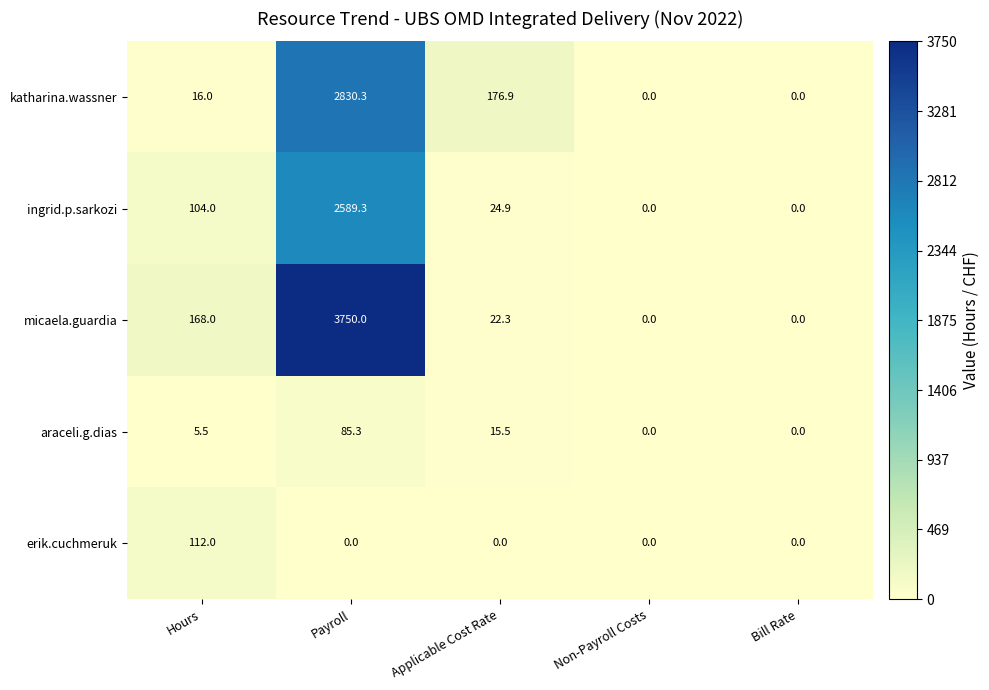

Is it true that araceli.g.dias equals 0.0 at Non-Payroll Costs?

True